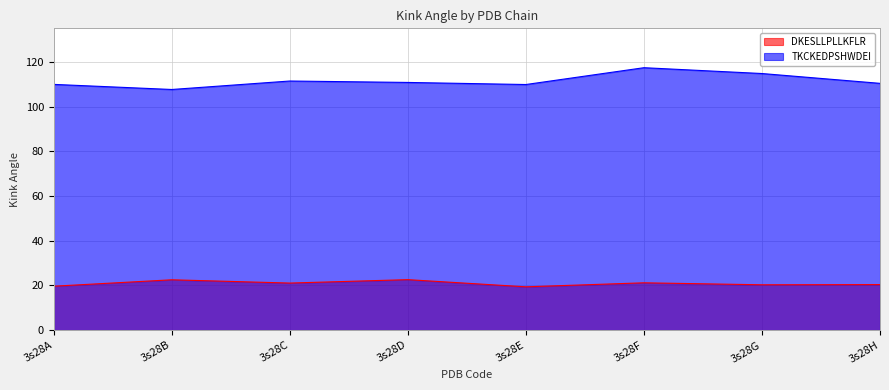

What are all the series names shown in the legend?

DKESLLPLLKFLR, TKCKEDPSHWDEI